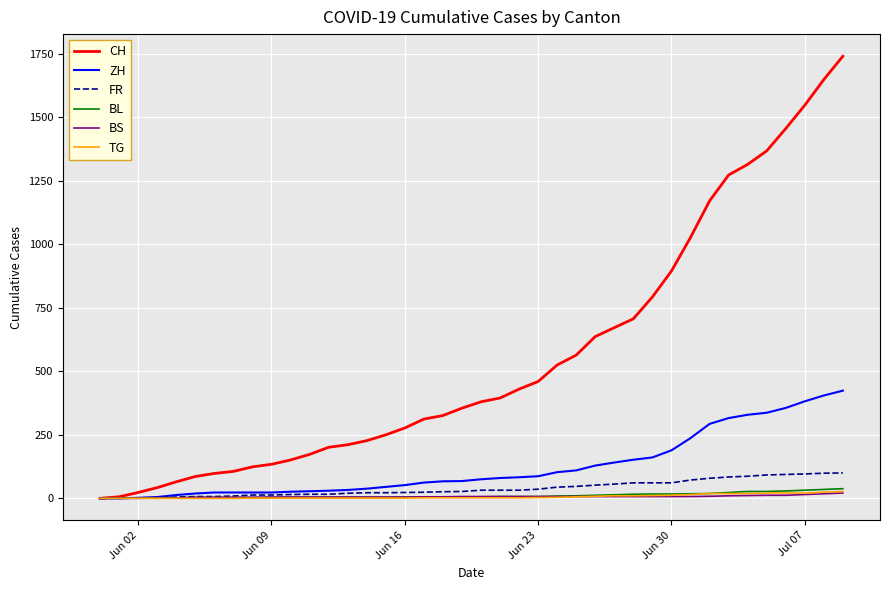

What is the greatest value displayed?

1741